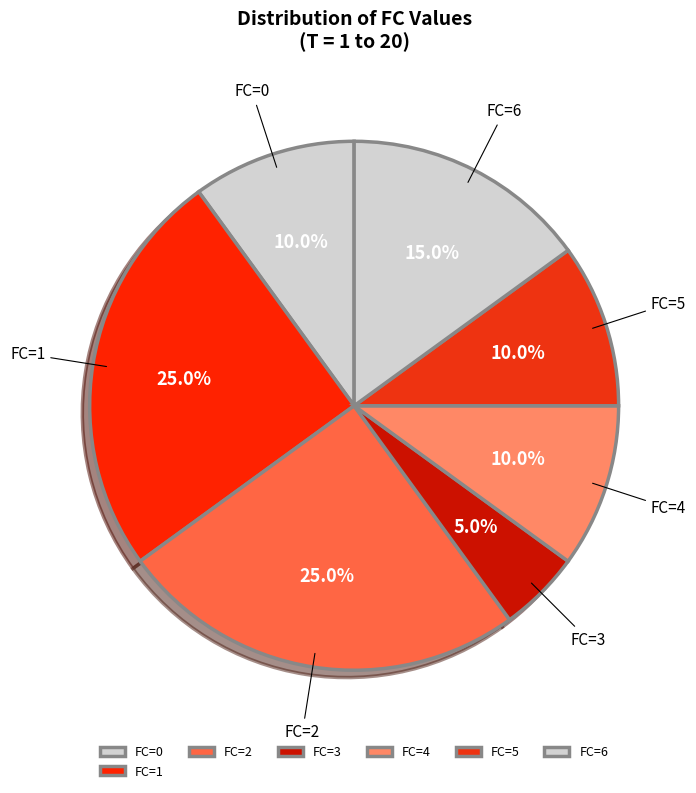

Which slice is the smallest?

FC=3